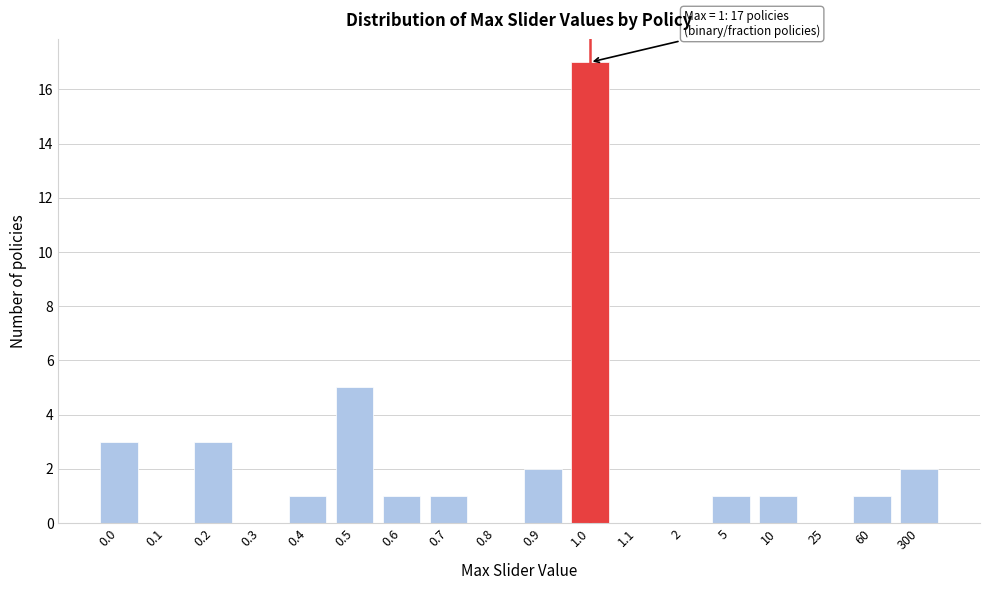

Reading left to right, transcribe all the data shown in this chart.

0.0=3	0.1=0	0.2=3	0.3=0	0.4=1	0.5=5	0.6=1	0.7=1	0.8=0	0.9=2	1.0=17	1.1=0	2=0	5=1	10=1	25=0	60=1	300=2